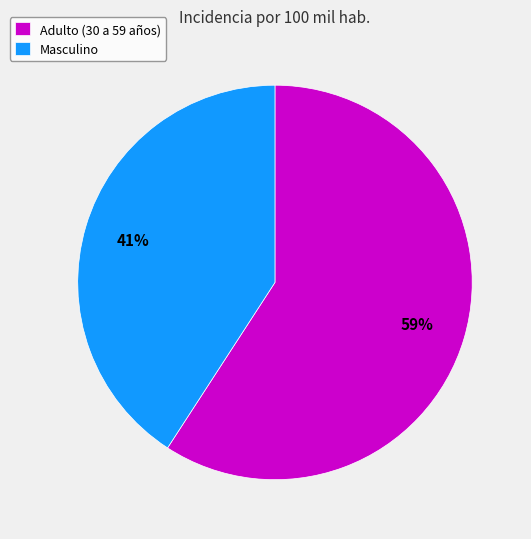

To the nearest percent, what is the average slice percentage?

50%